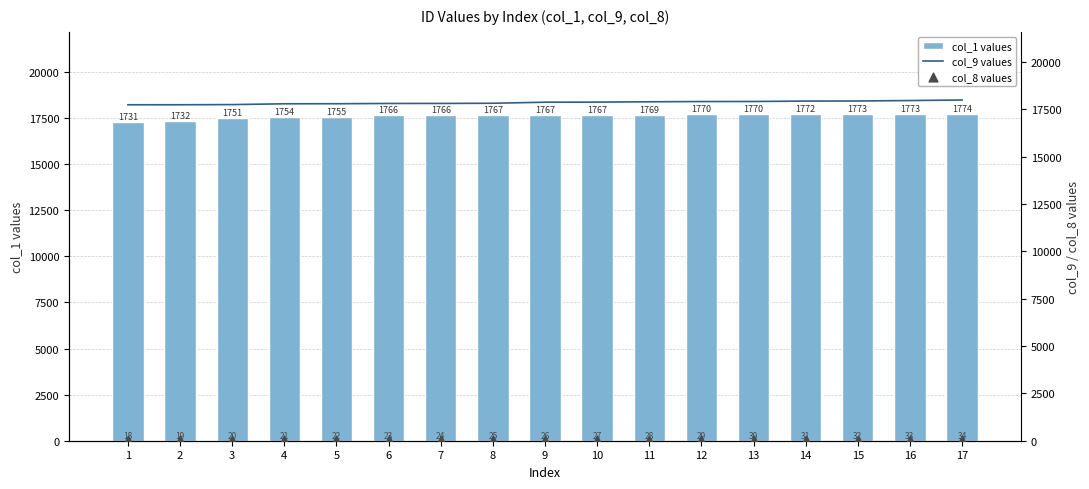

At which category is the sum across all series the highest?

17